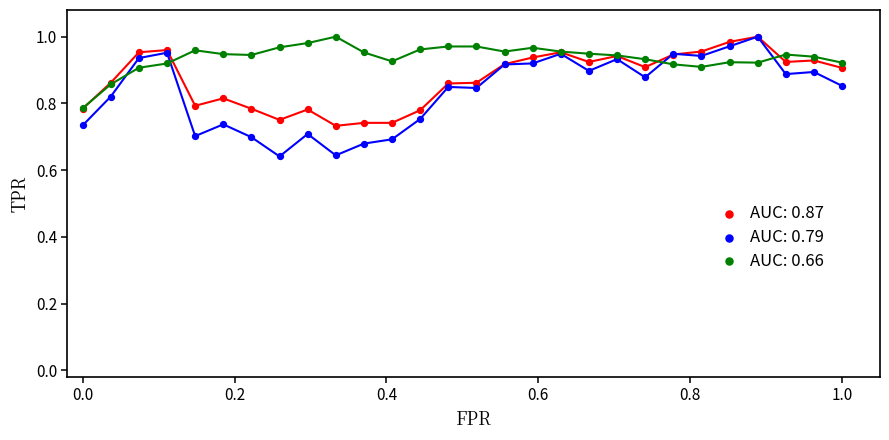

Which series reaches the minimum Y coordinate?

AUC: 0.79